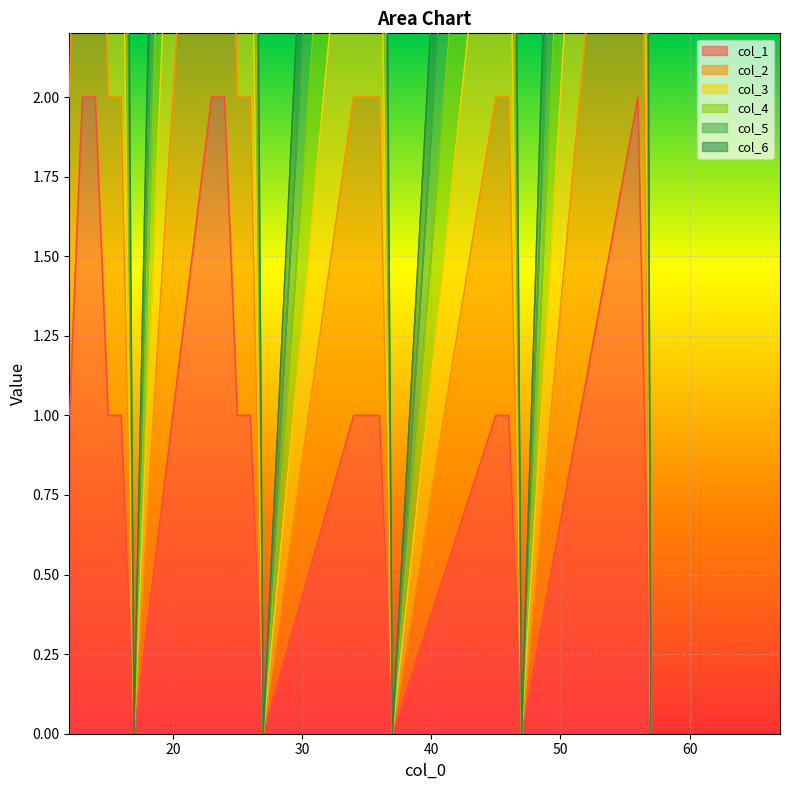

Count the number of data series in this chart.

6